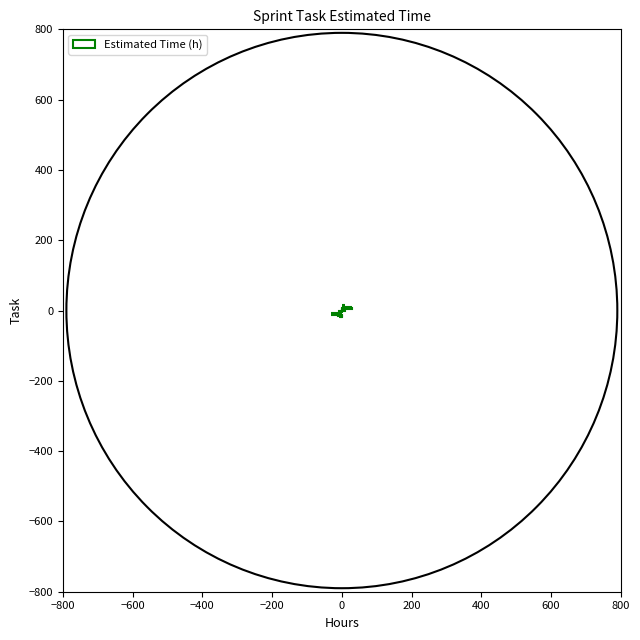

Reading left to right, list all the values displayed in this chart.

9	3	1	5	10	2	30	2	2	2	30	5	8	8	8	8